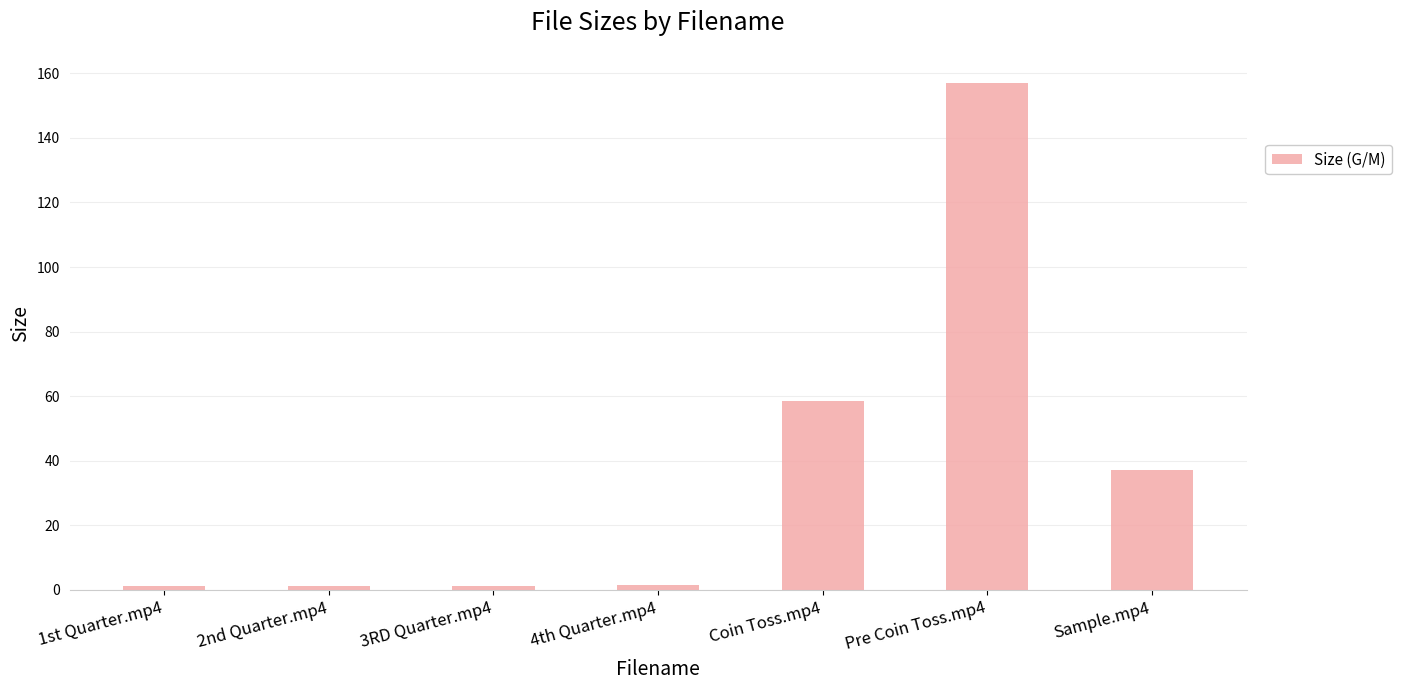

What is the value of the 2nd bar from the left?

1.3